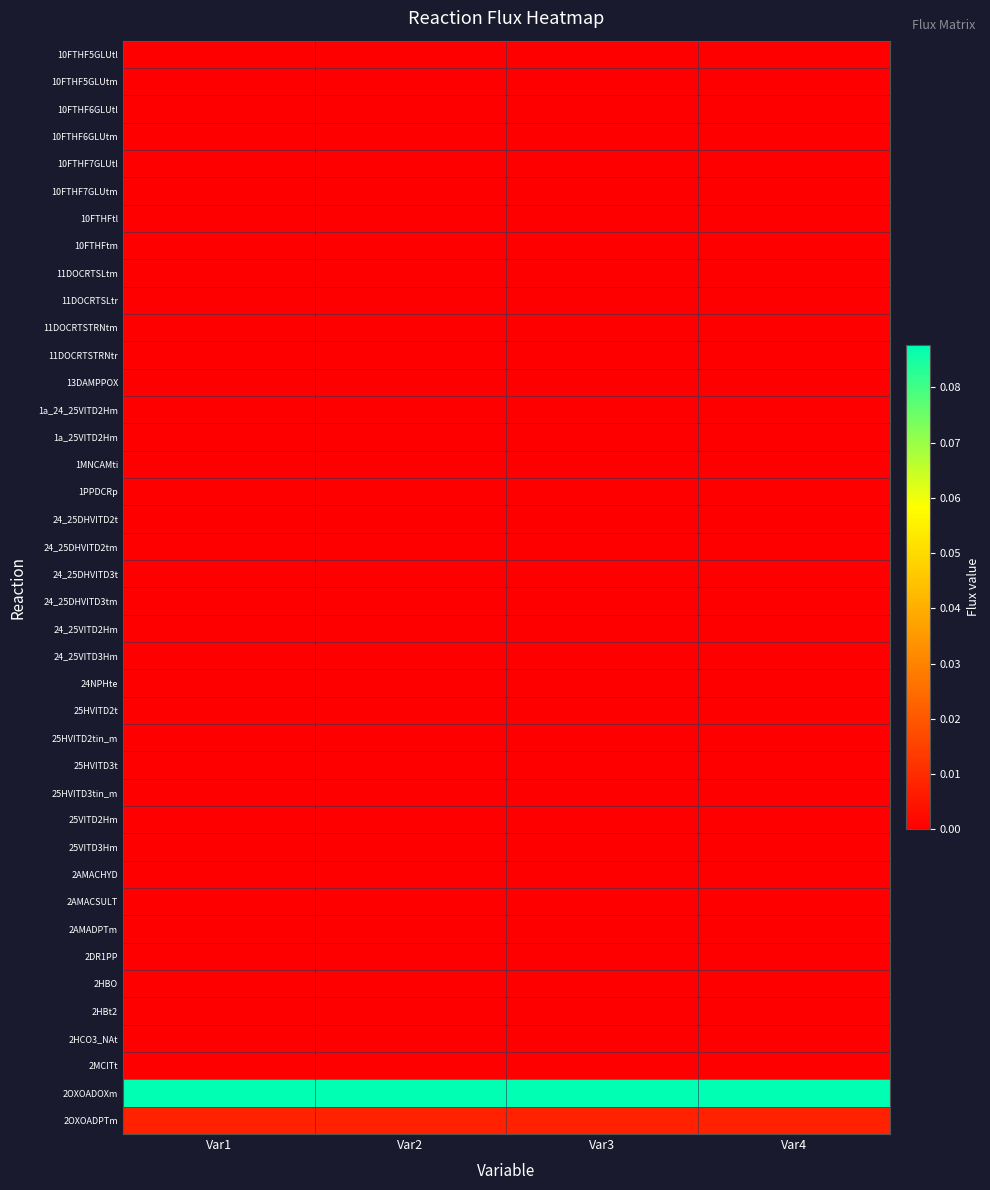

How many series are shown in this chart?

40